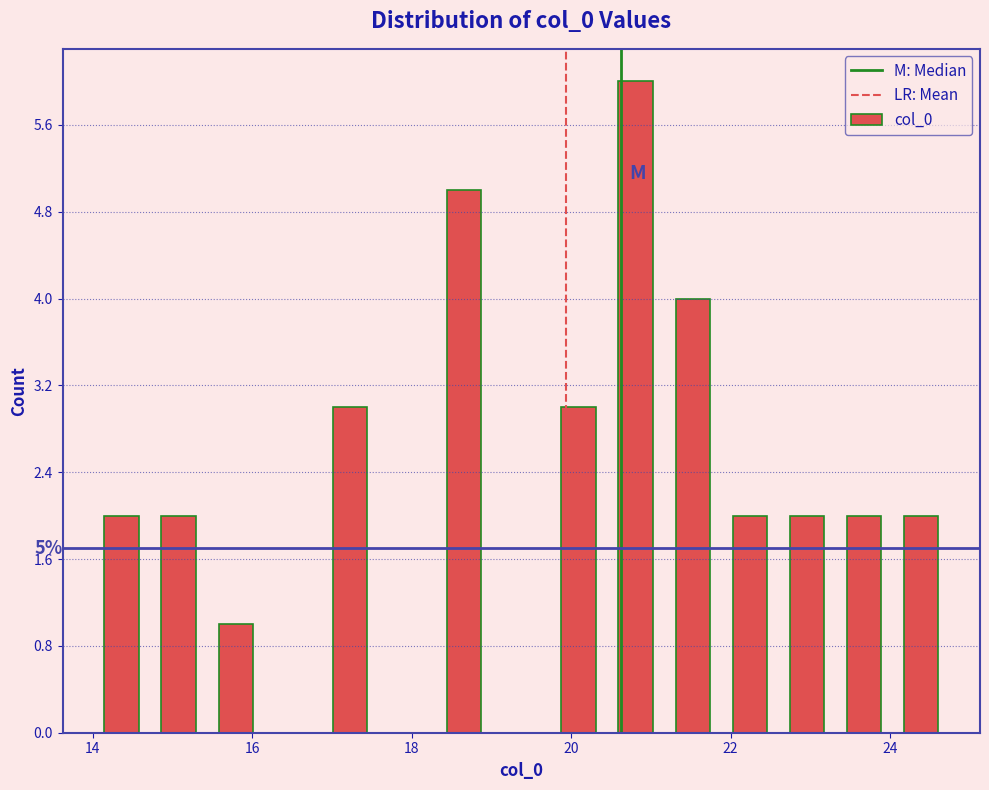

Read against the x-axis, roughly where is the centre of the tallest bar?

20.8